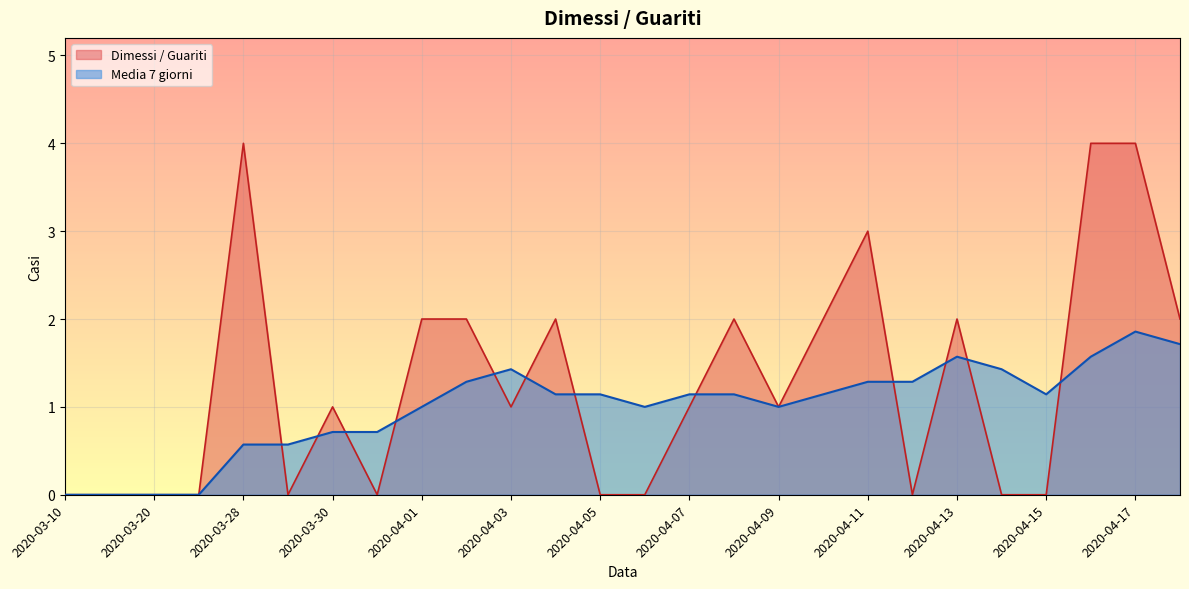

Where does the Dimessi / Guariti series first go above 1?

2020-03-28